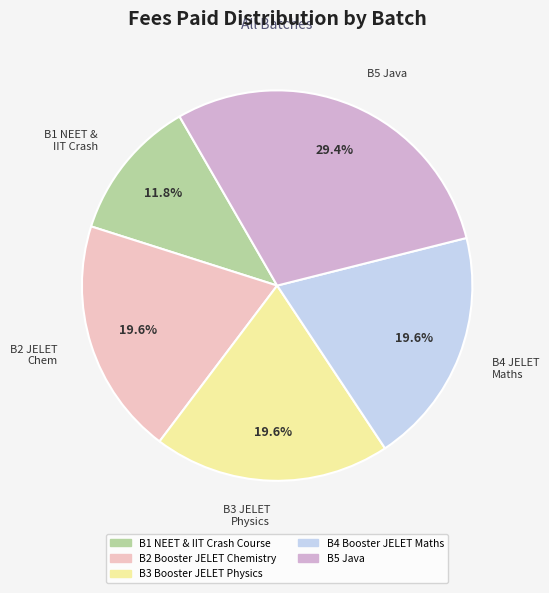

Is B1 NEET & IIT Crash Course the majority of the pie?

No